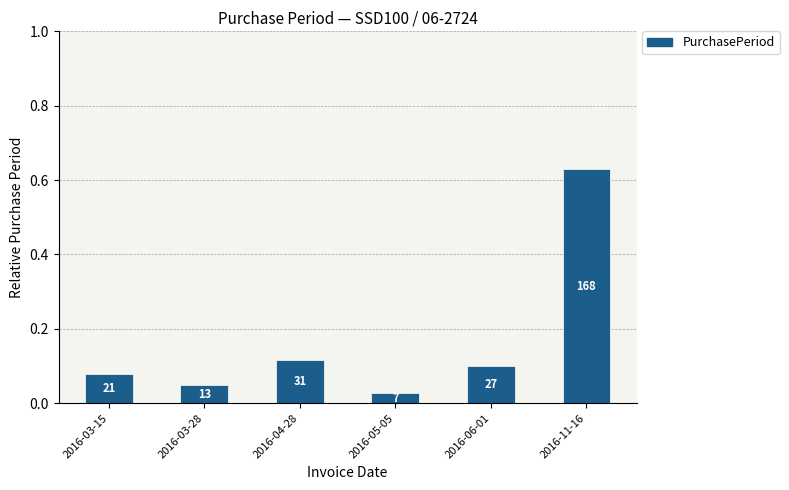

Does the chart contain any negative values?

No